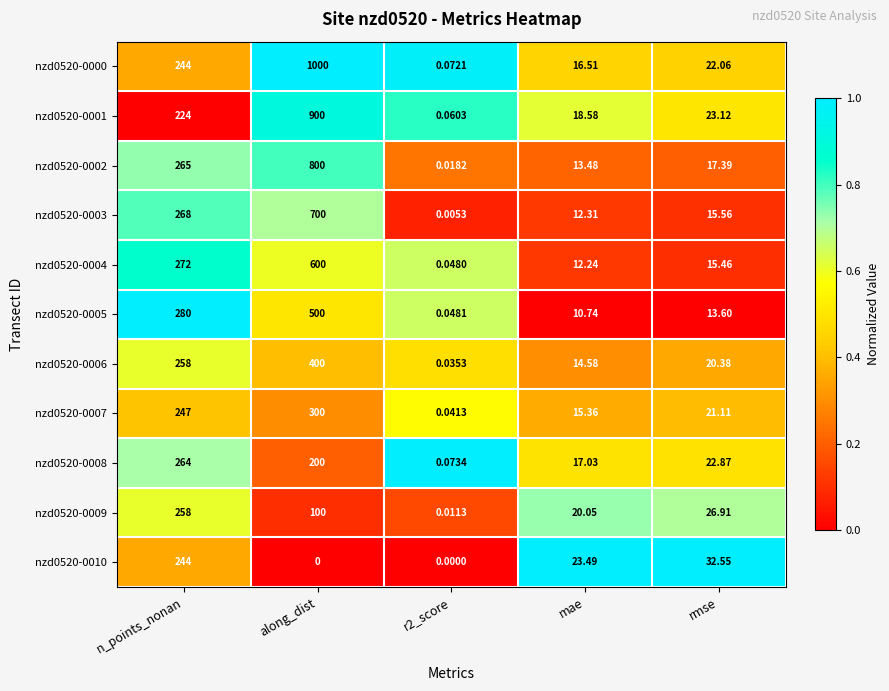

Is the value of nzd0520-0004 at r2_score greater than the value of nzd0520-0008 at r2_score?

No